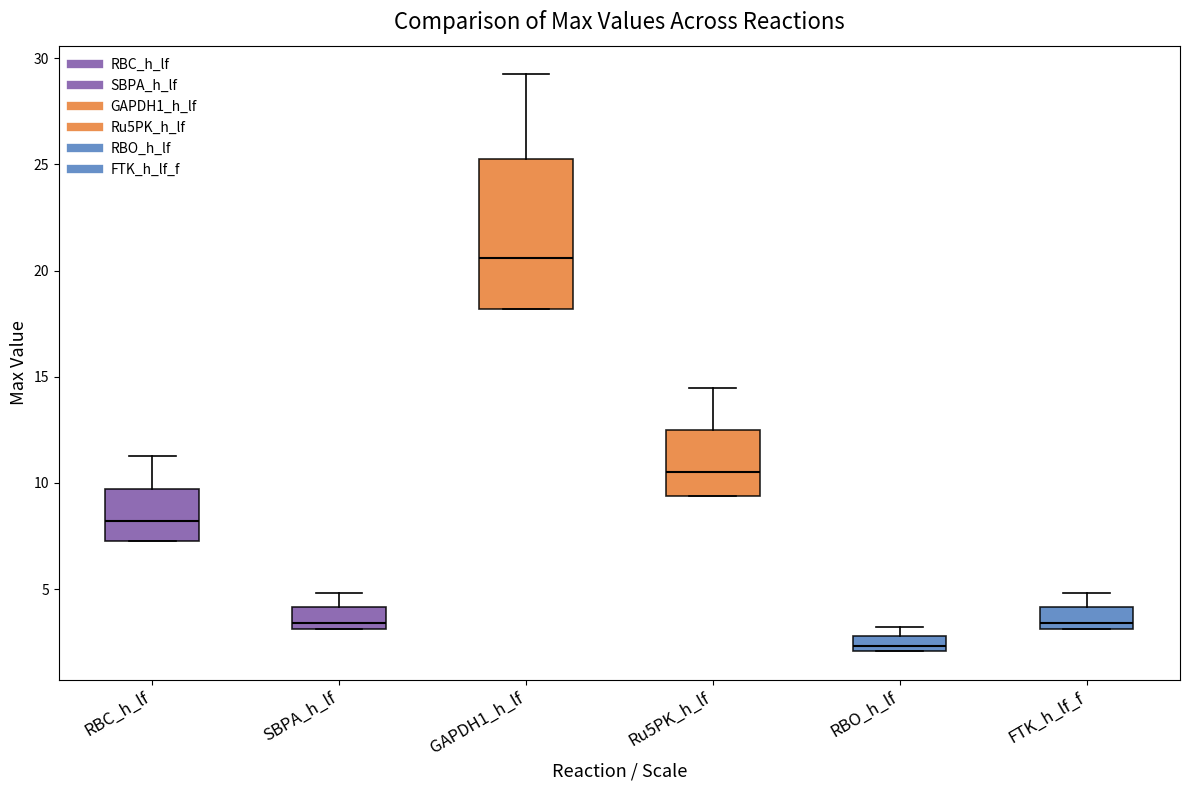

Where is the lower edge of the box for FTK_h_lf_f on the y-axis? The values are not printed on the chart, so give them approximately, as read against the axis.

3.0